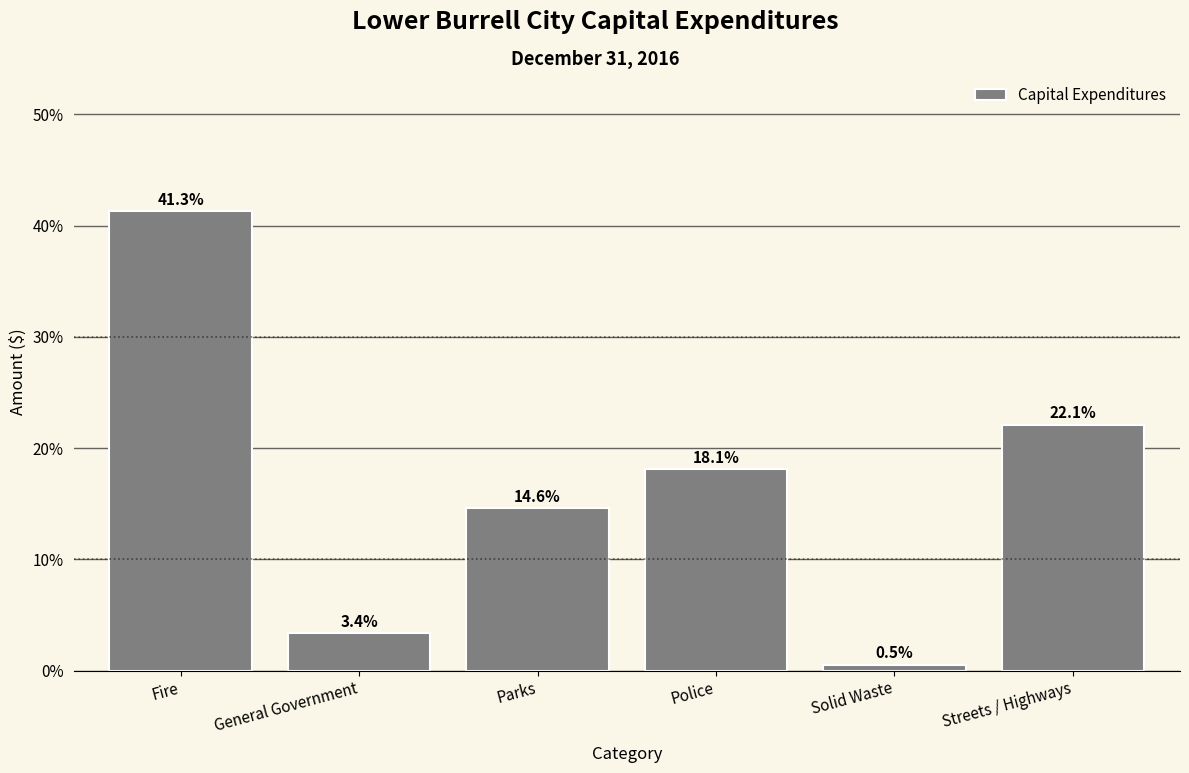

Reading left to right, what are all the values shown in this chart?

41.3	3.4	14.6	18.1	0.5	22.1